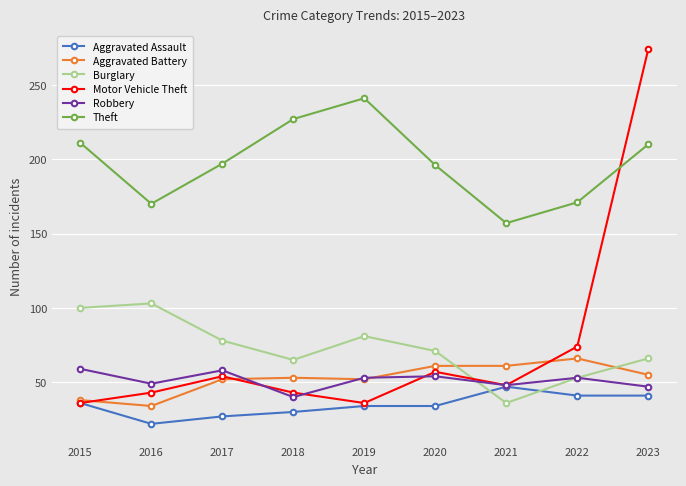

What is the highest value of the Aggravated Assault series?

47